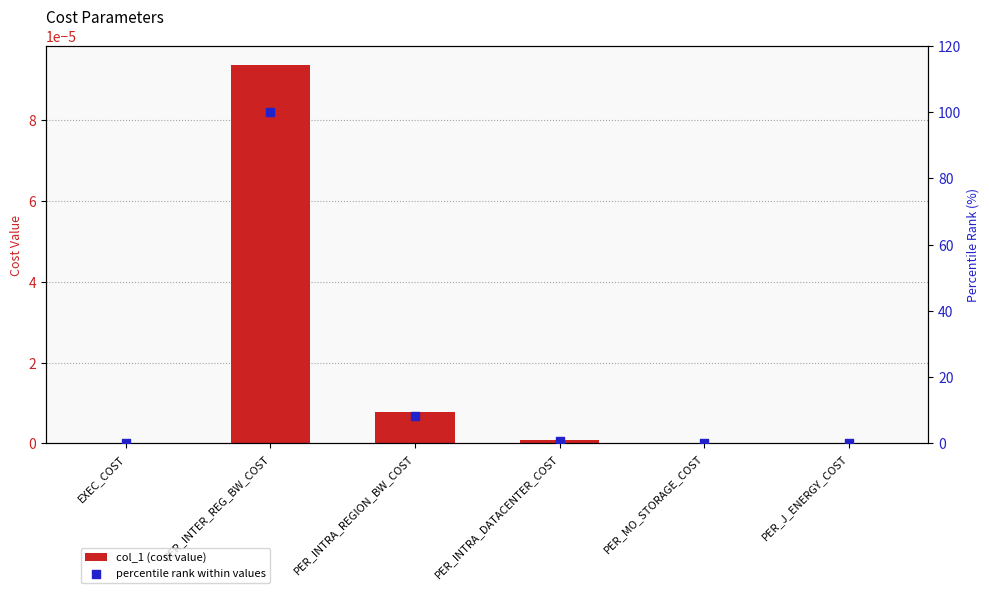

At how many categories does at least one series exceed 82?

1